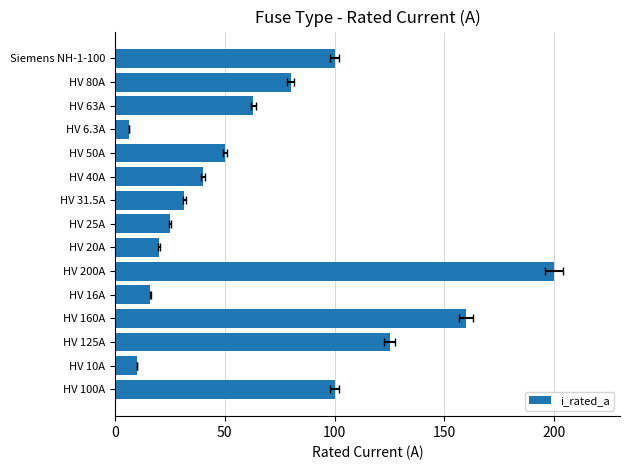

Are the bars grouped side by side (vs. stacked)?

No